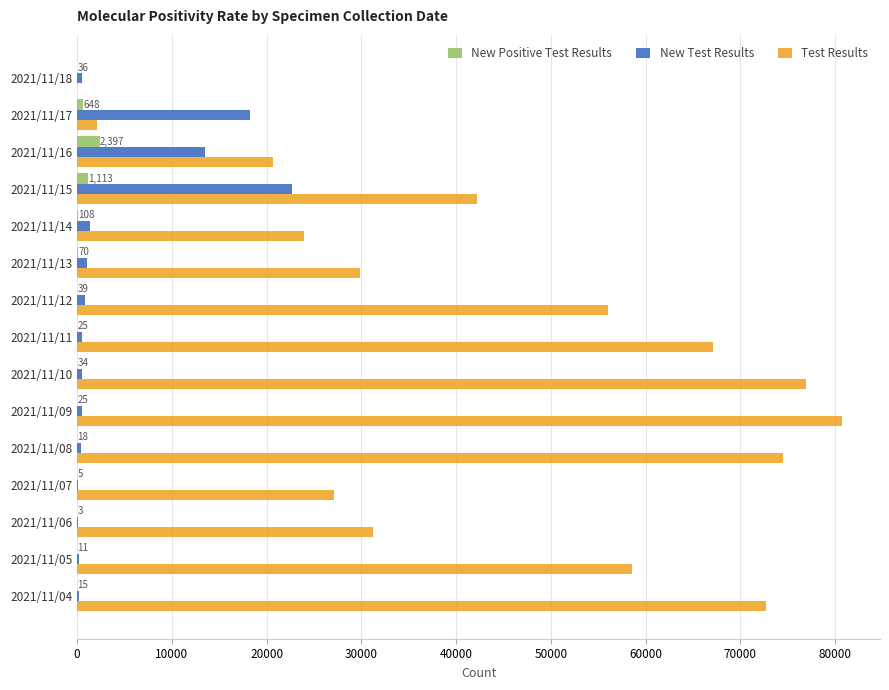

What is the highest value of the Test Results series?

80698